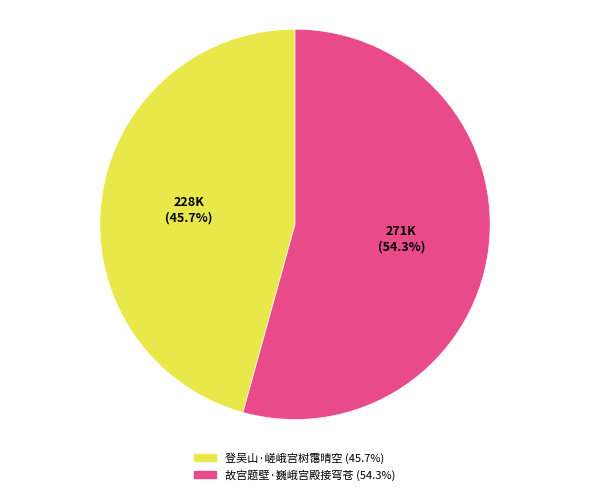

To the nearest percent, what percentage of the pie is 故宫题壁·巍峨宫殿接穹苍?

54%